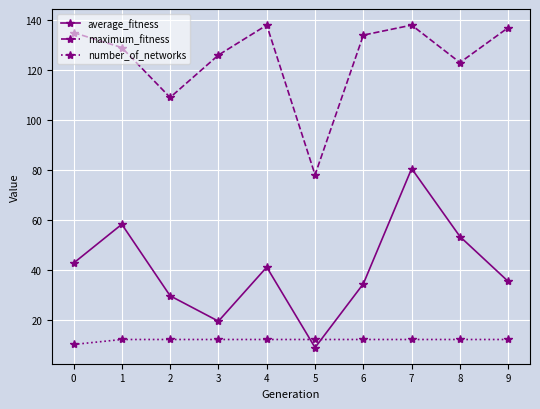

What are all the series names shown in the legend?

average_fitness, maximum_fitness, number_of_networks